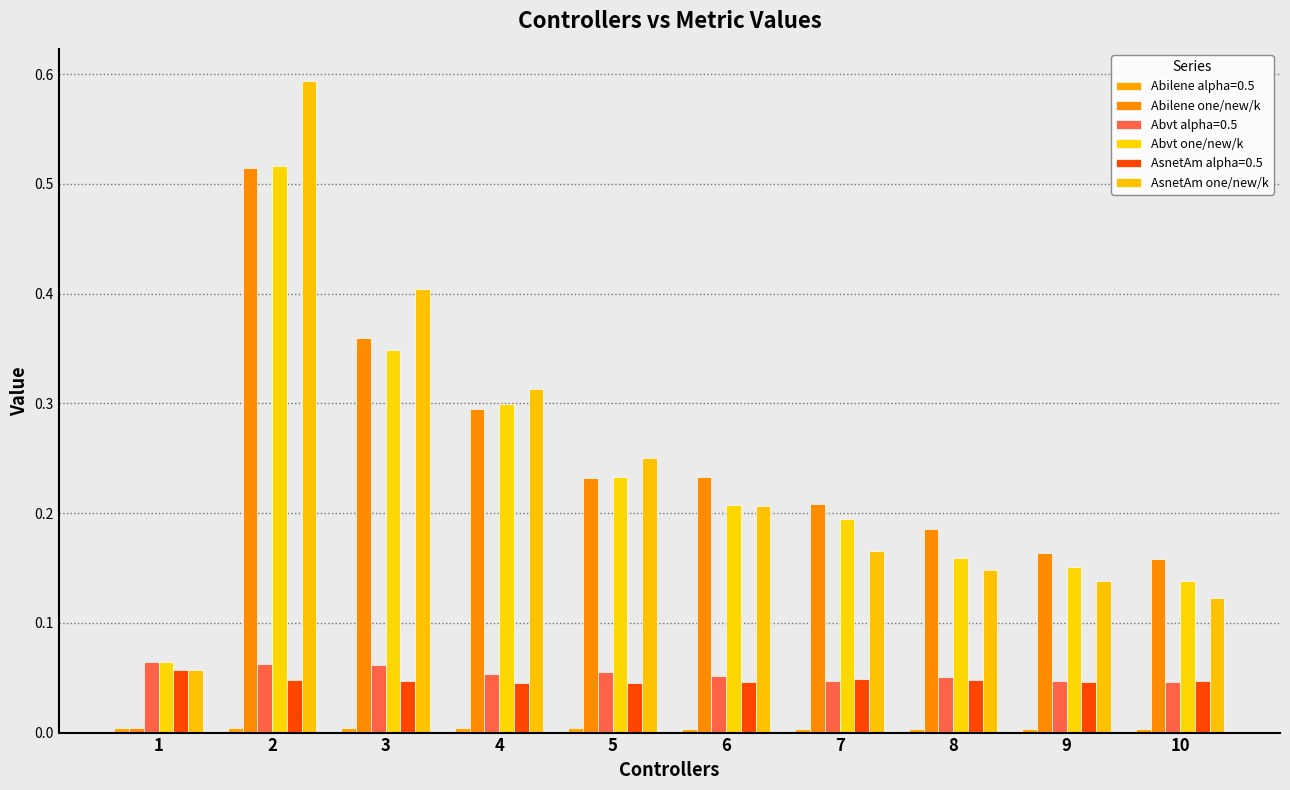

Which series has the largest range (max minus min)?

AsnetAm one/new/k